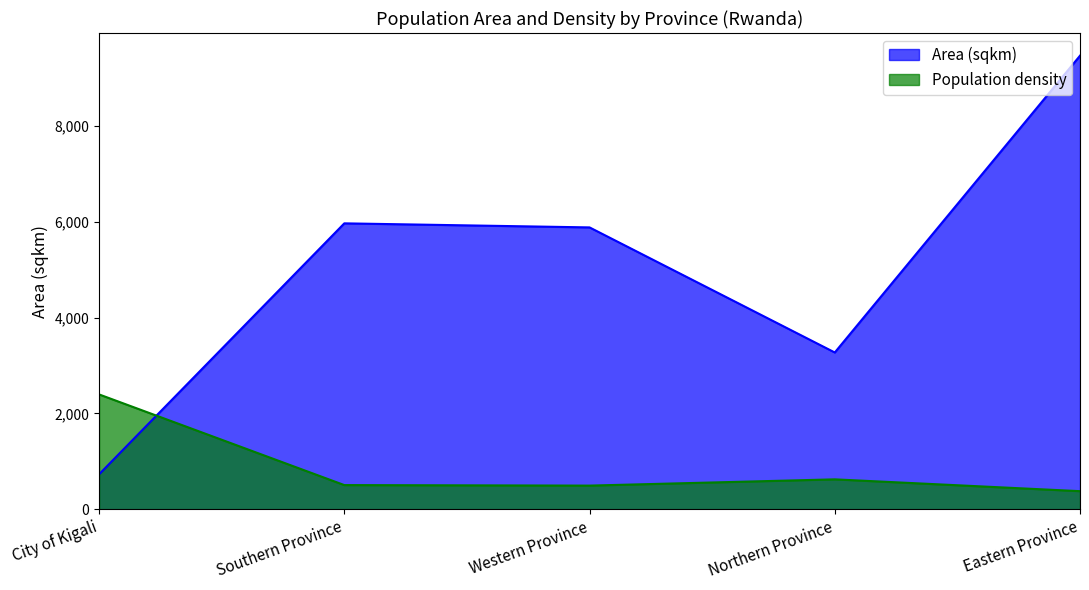

What is the value of the Area (sqkm) point at the 1st from the left?

728.4